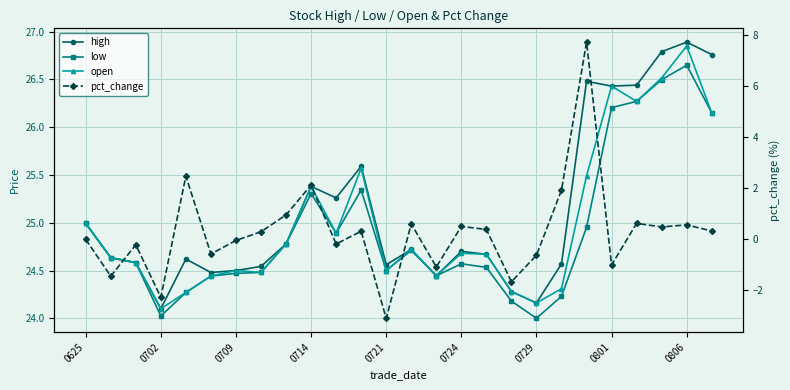

True or false: open and high cross at least once.

False